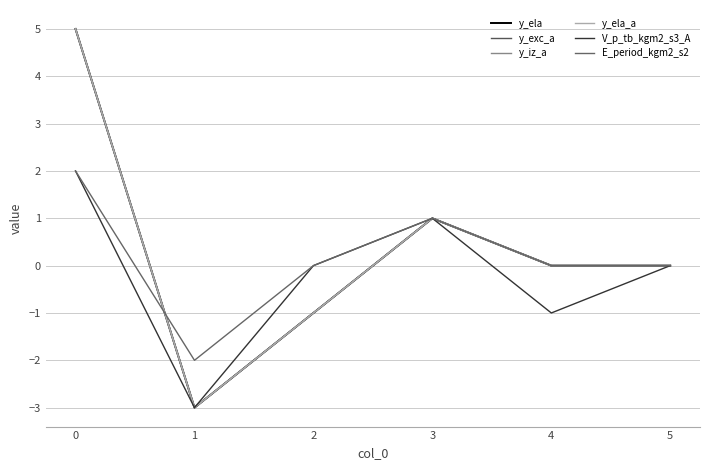

Which series has the largest range (max minus min)?

y_ela